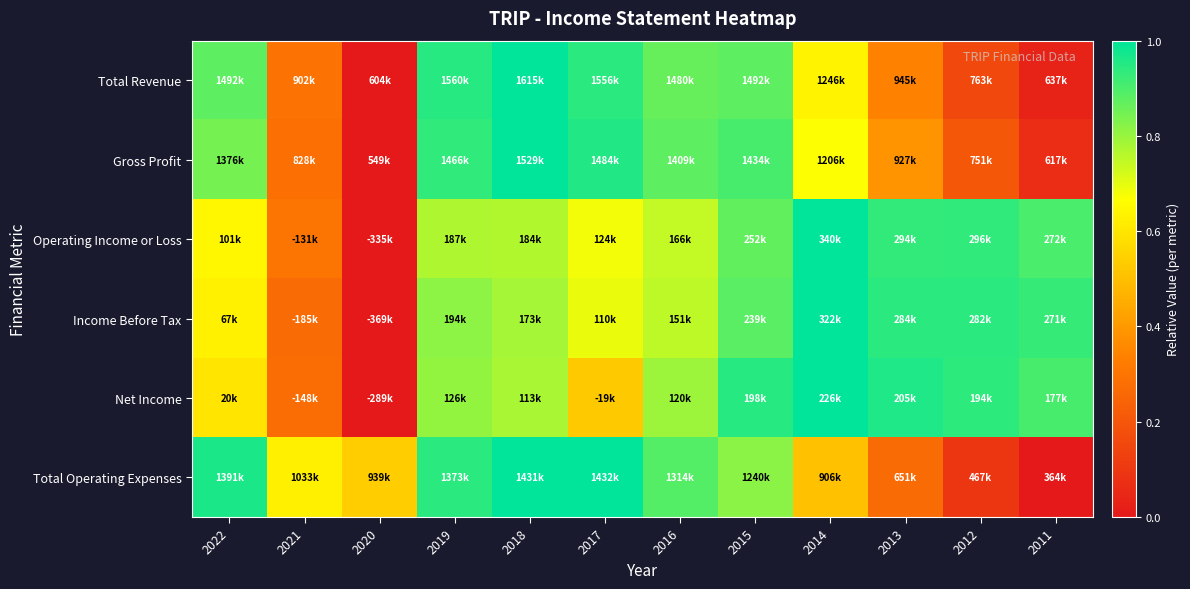

What is the total value across all series at 2012?

3.3